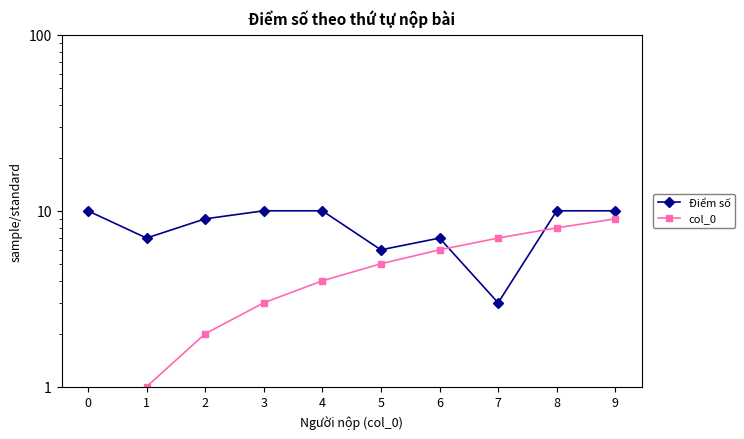

What is the difference between the highest and lowest values at 3?

7